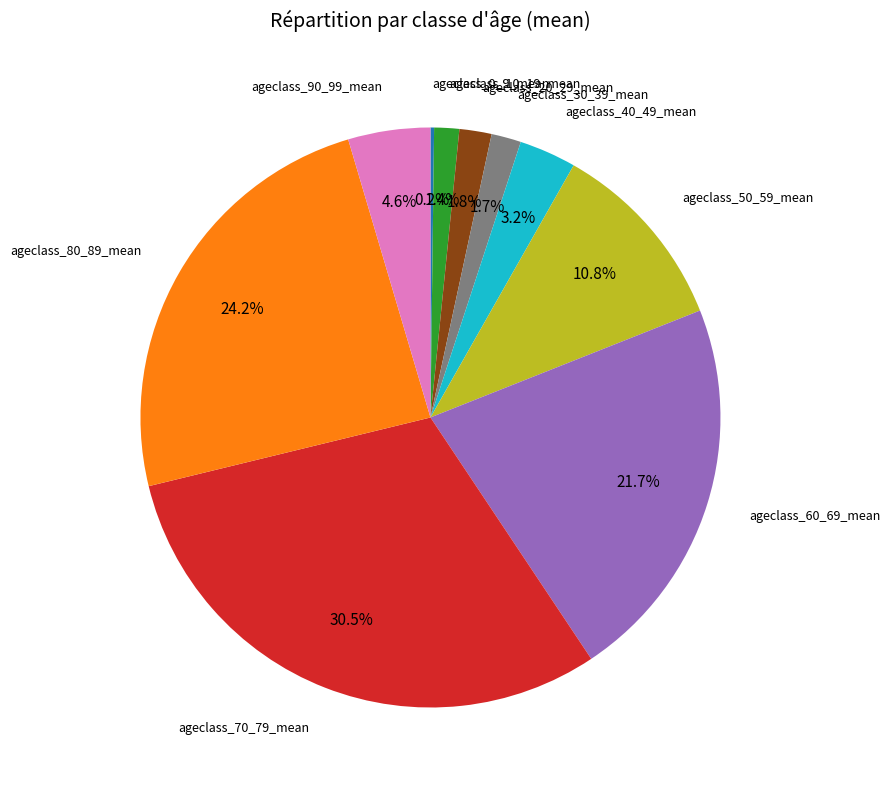

Does any single category account for the majority?

No